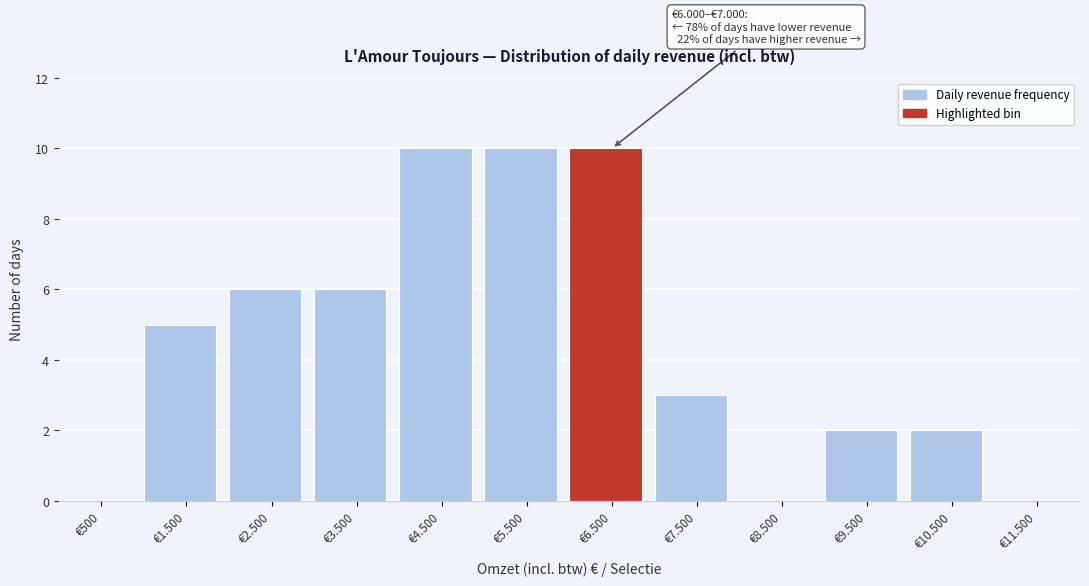

Reading right to left, extract all data points from this chart.

€11.500=0	€10.500=2	€9.500=2	€8.500=0	€7.500=3	€6.500=10	€5.500=10	€4.500=10	€3.500=6	€2.500=6	€1.500=5	€500=0